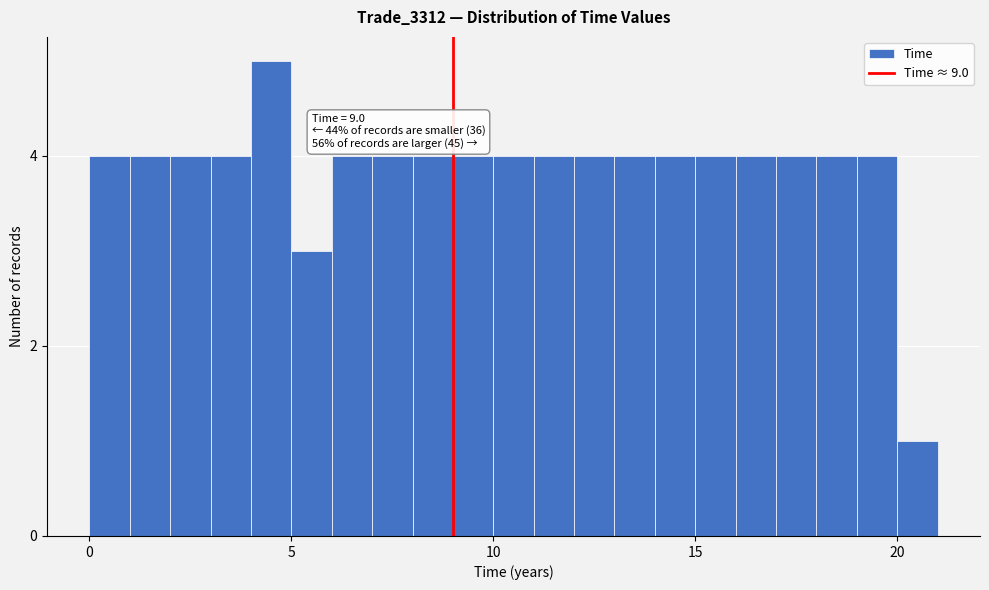

Around what value on the x-axis is the tallest bar? Give the approximate position of its centre, as read against the axis.

4.5